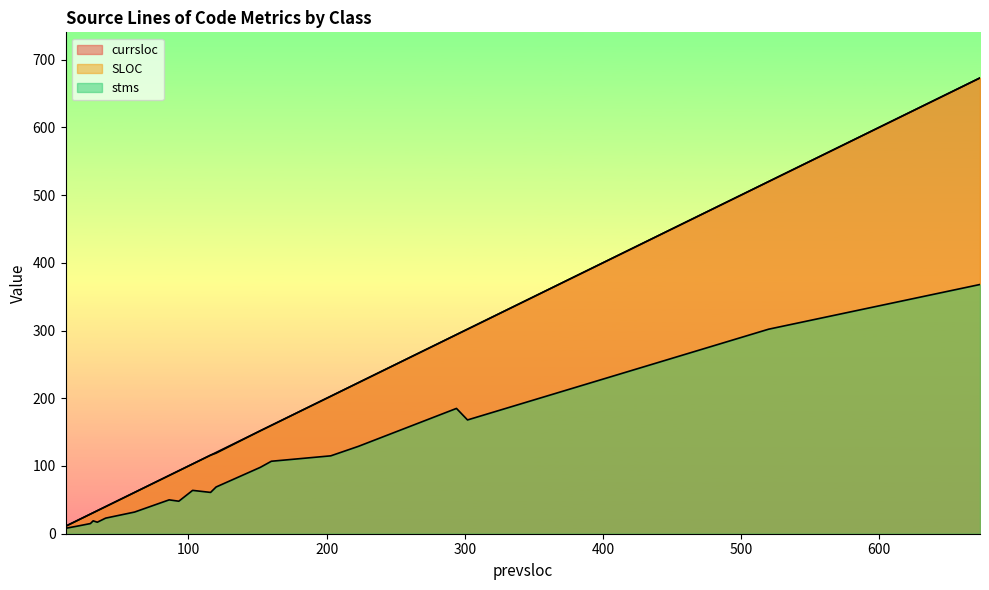

Where is stms nearest to the value 188?

294